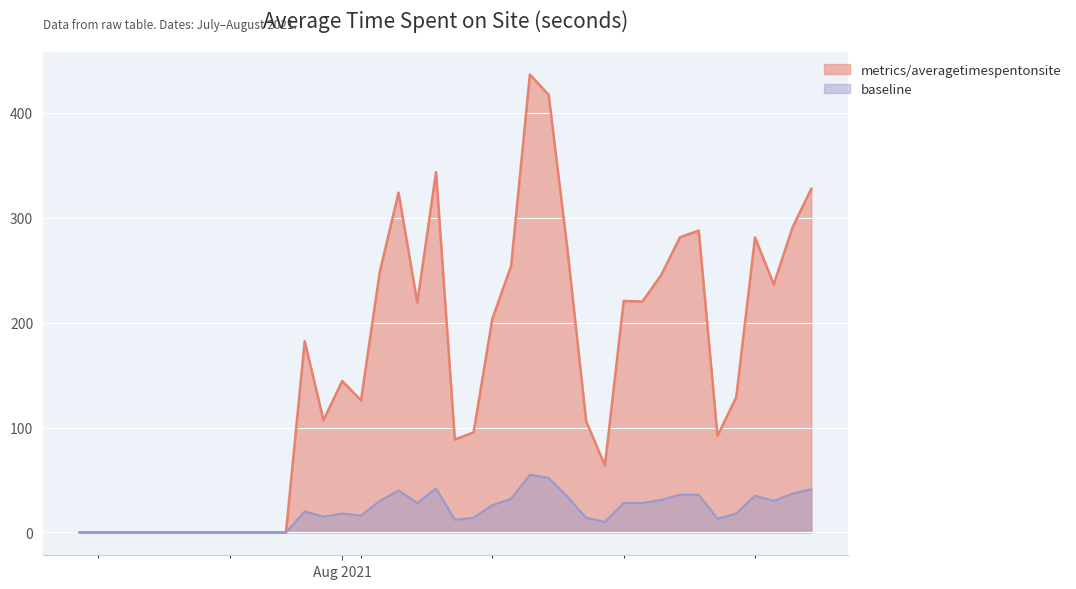

Rank the series at 2021-08-13 from highest to lowest value.

metrics/averagetimespentonsite, baseline